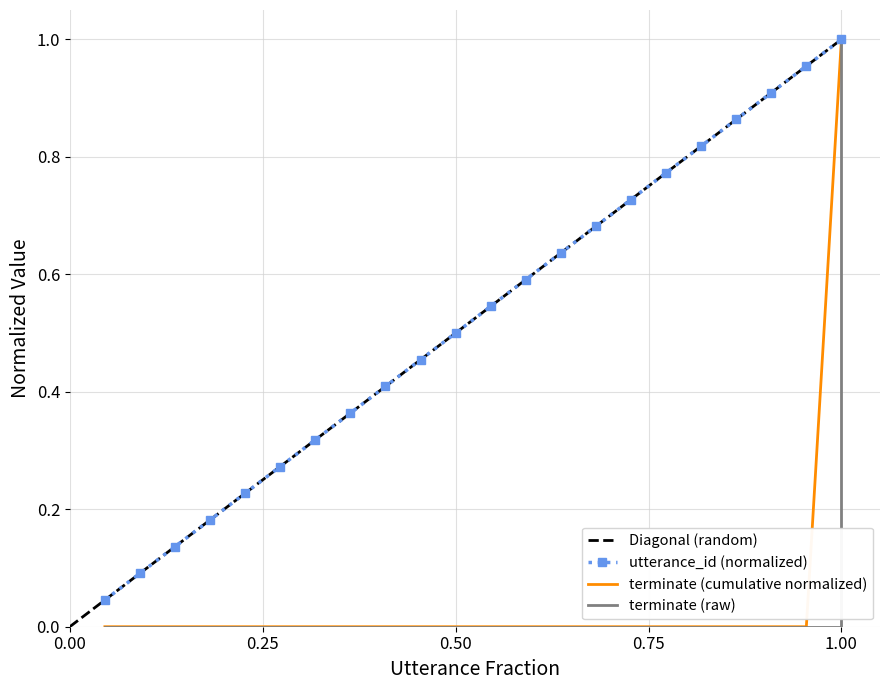

List the labels in order of utterance_id value, largest first.

22, 21, 20, 19, 18, 17, 16, 15, 14, 13, 12, 11, 10, 9, 8, 7, 6, 5, 4, 3, 2, 1